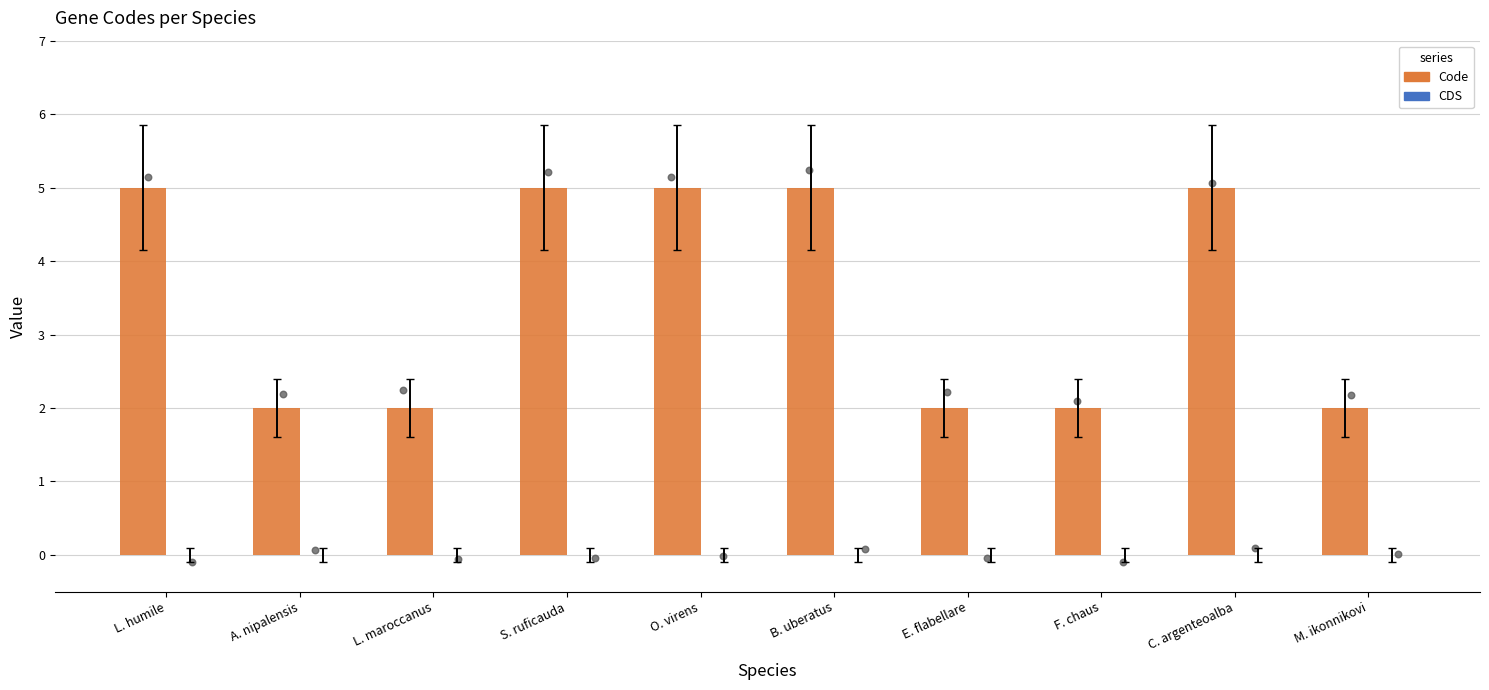

Which series has the widest spread of Y values?

Code